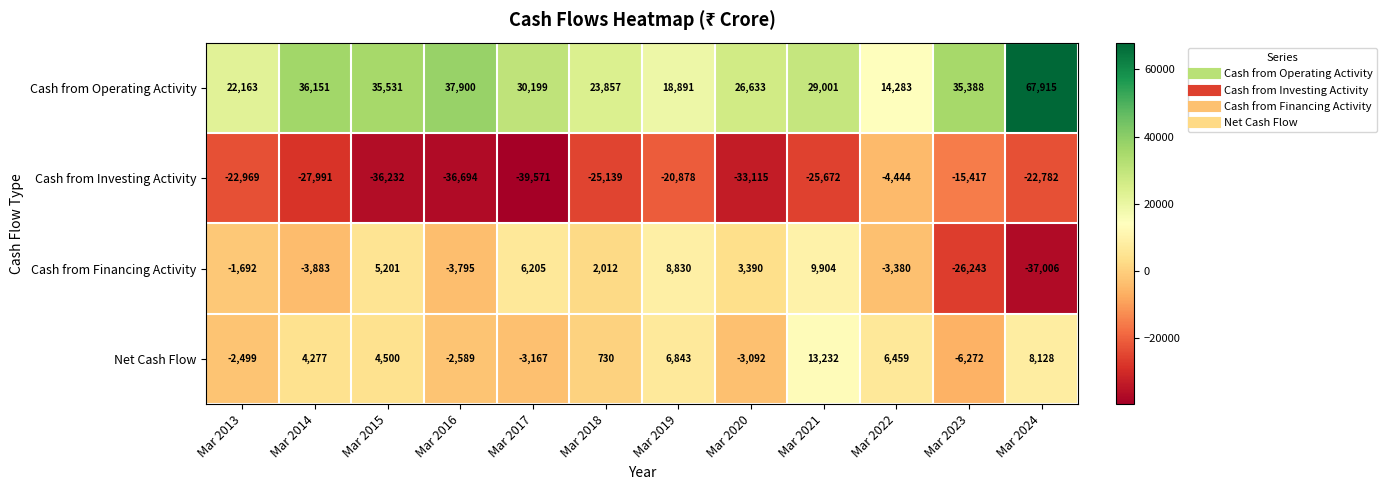

True or false: Cash from Investing Activity has a value of -22782 at Mar 2024.

True